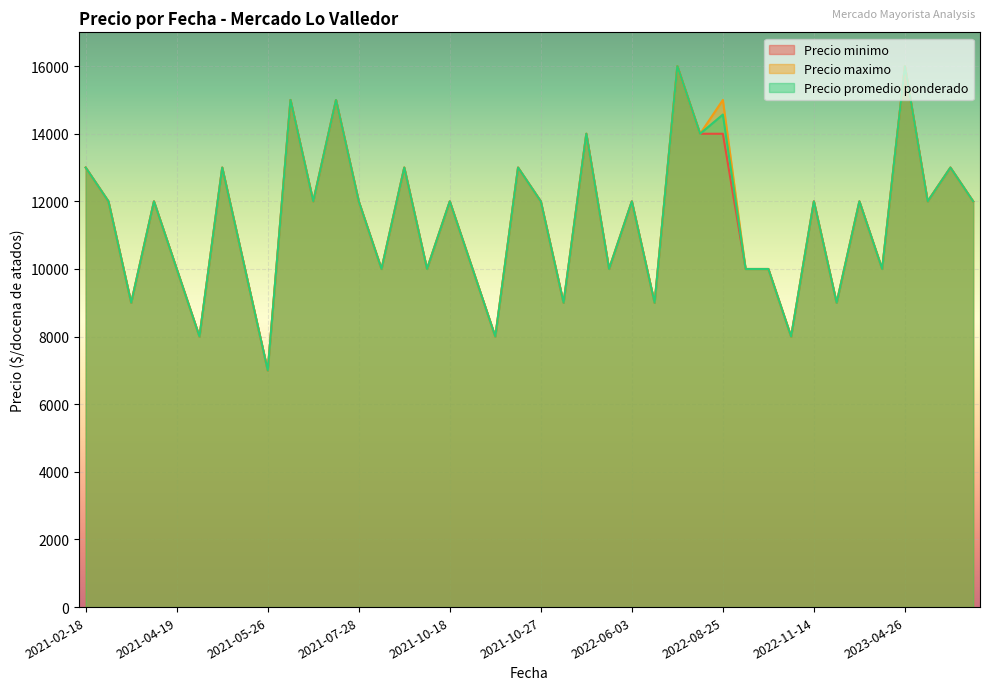

How many interior local peaks does the Precio minimo series have?

14